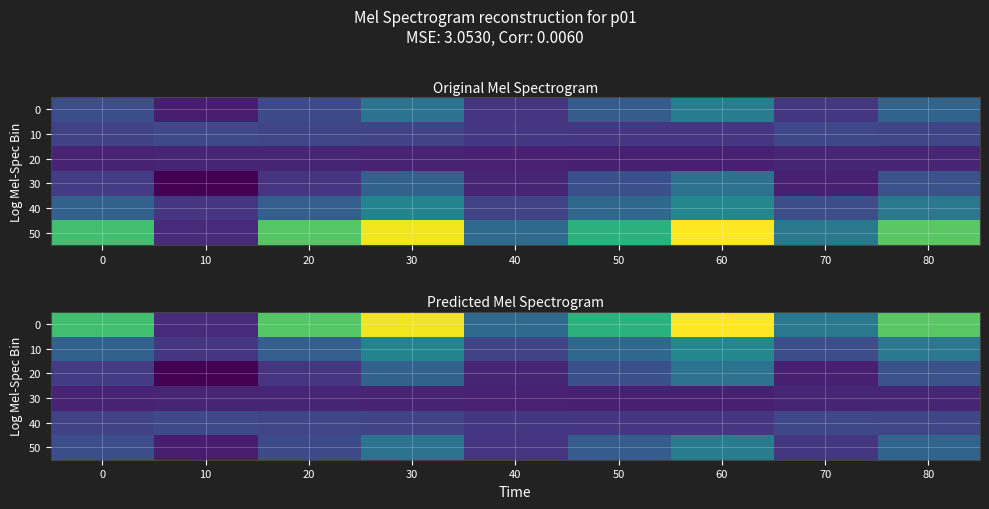

What is the minimum value for 0?

0.1